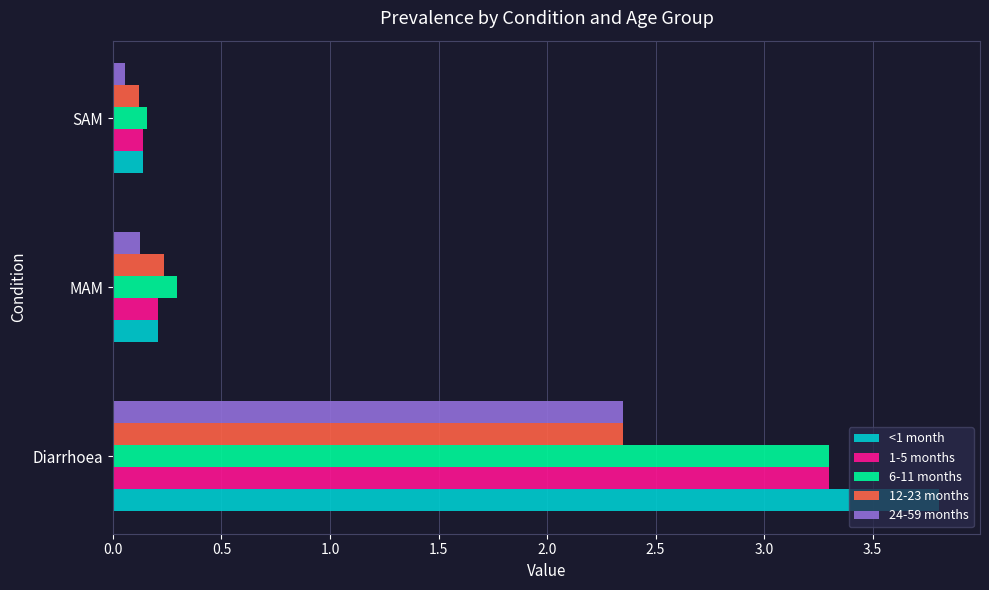

At which category does the chart reach its peak across all series?

Diarrhoea